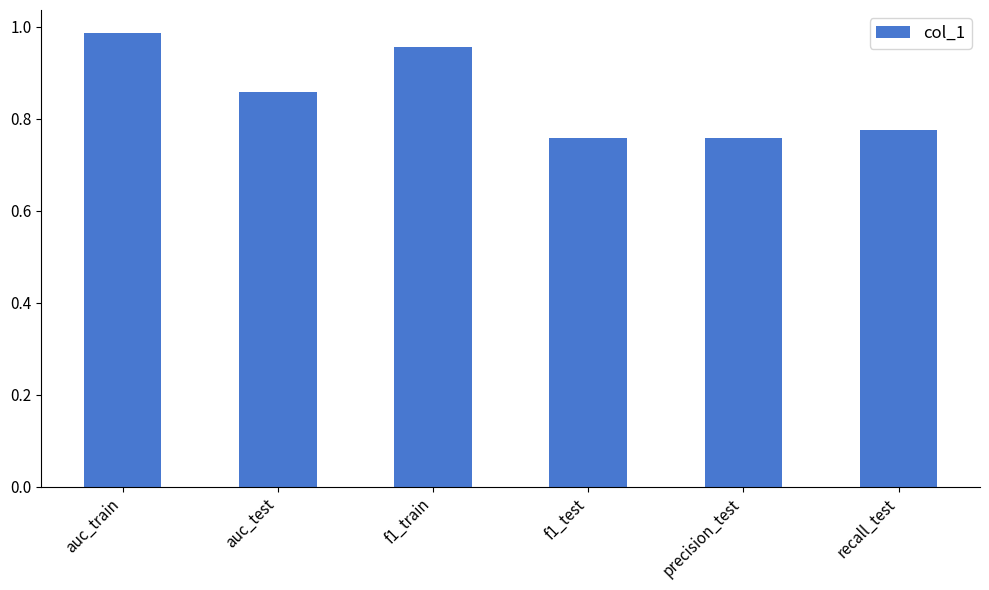

What position from the left is f1_train?

3